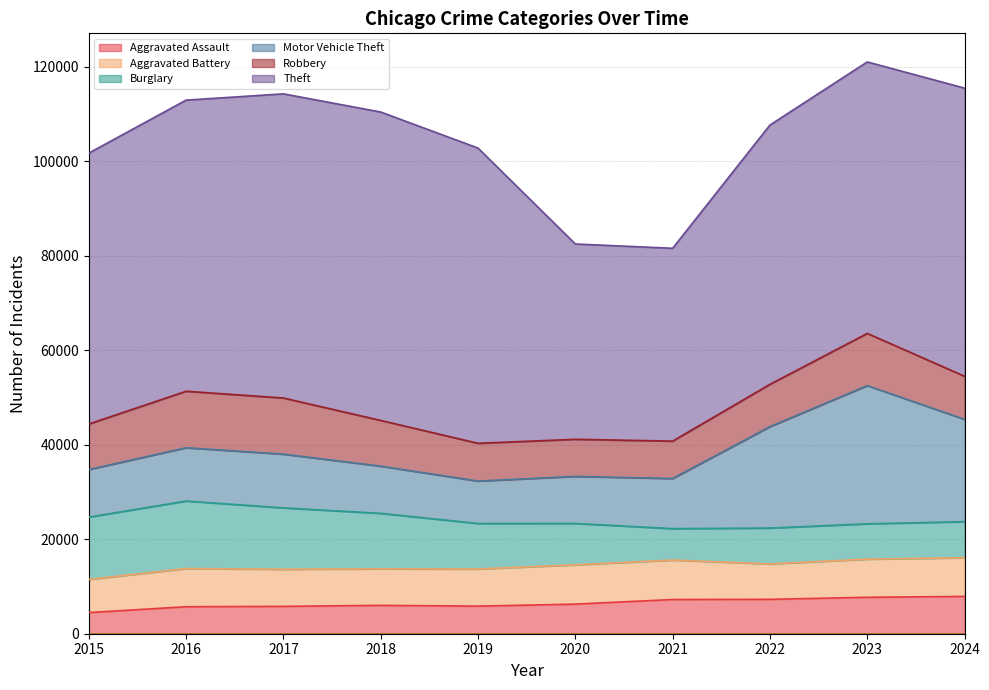

How many series are shown in this chart?

6